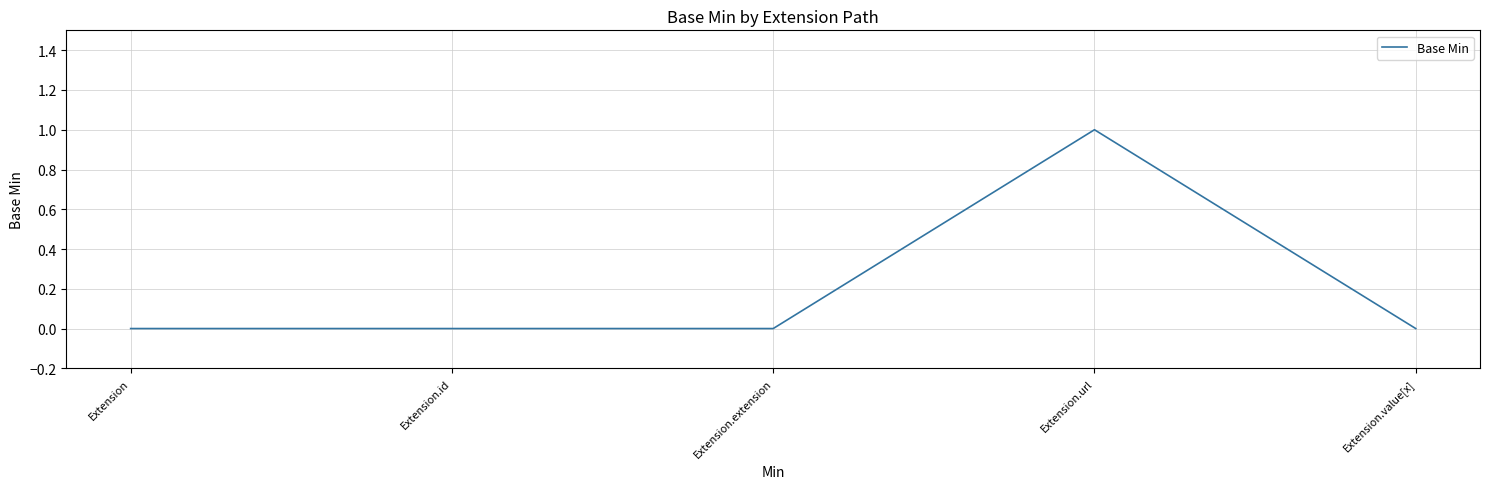

Is it true that the value at Extension is -1?

False